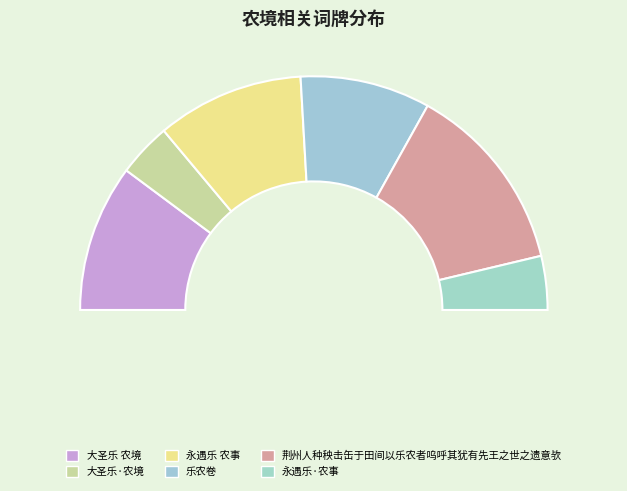

Does 荆州人种秧击缶于田间以乐农者呜呼其犹有先王之世之遗意欤 represent more than half of the total?

No